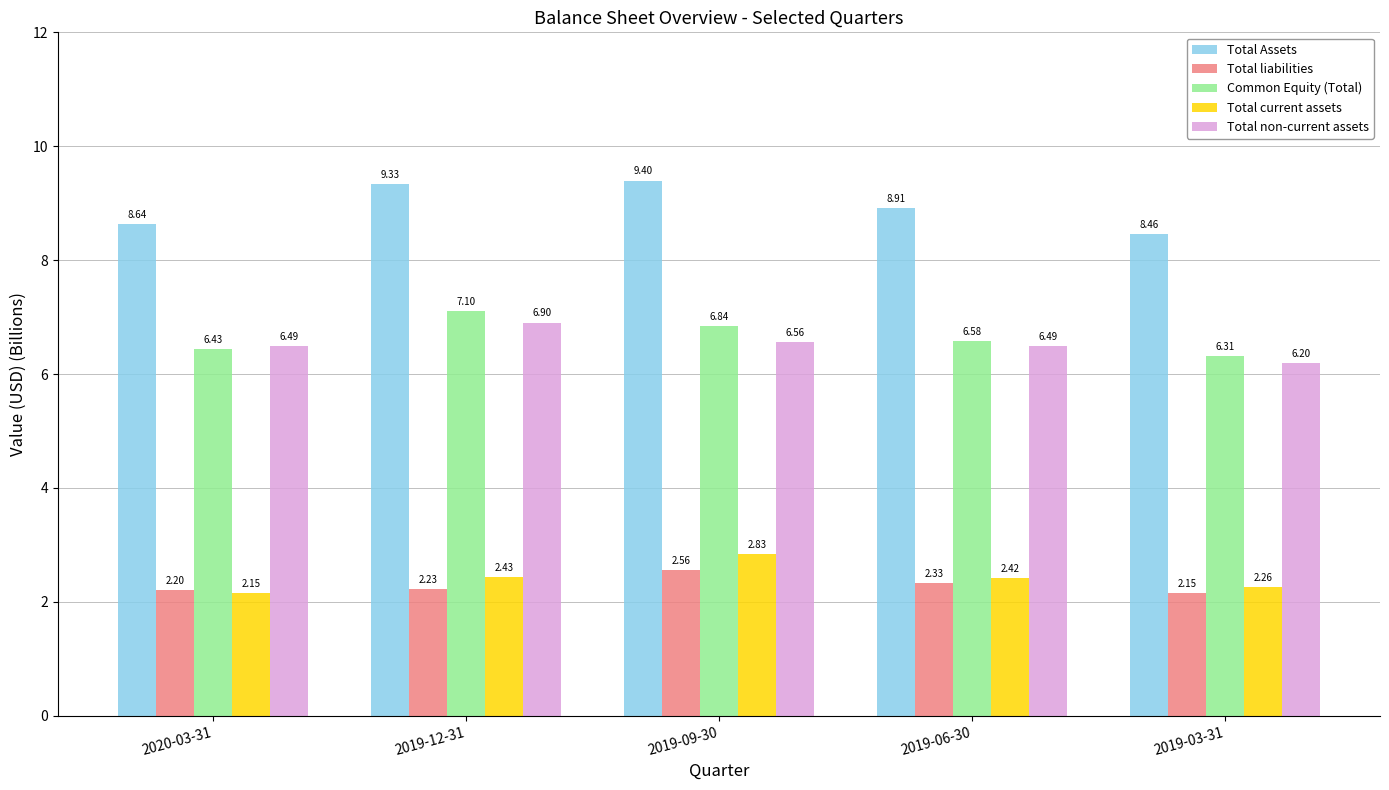

How many categories are shown in the chart?

5